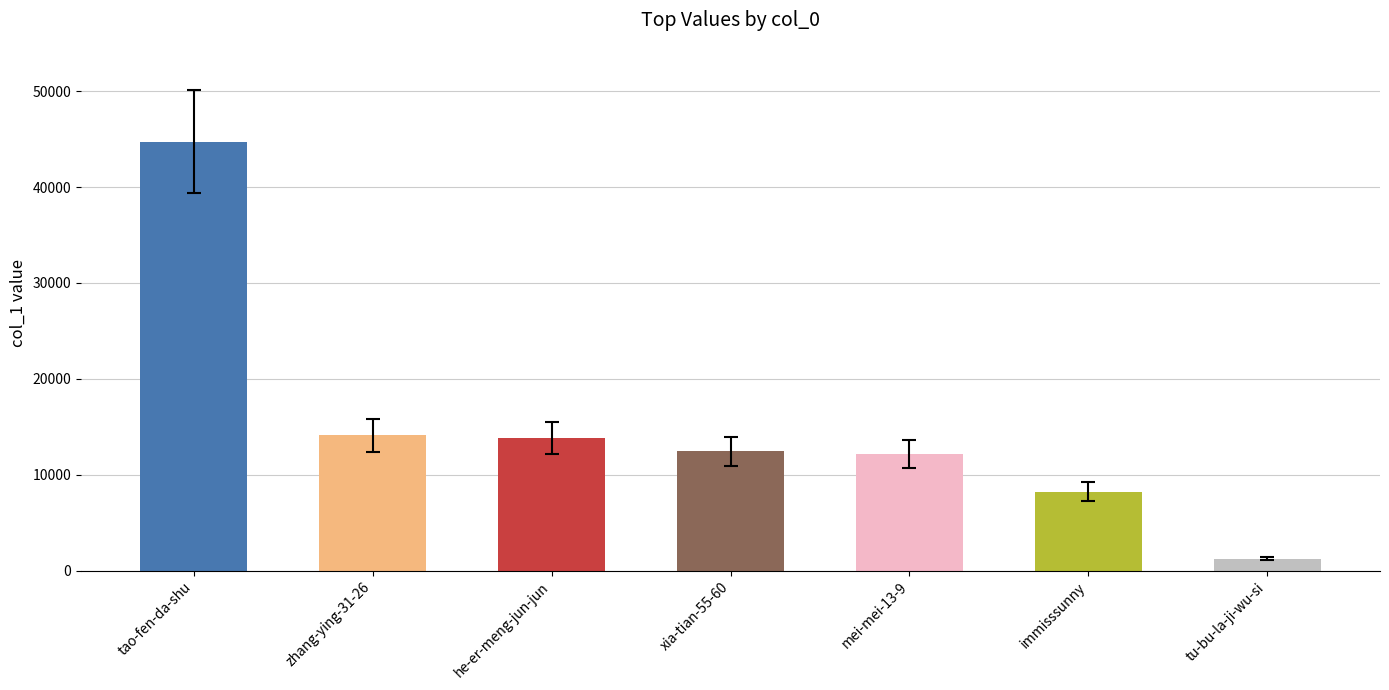

What is the average value?

15252